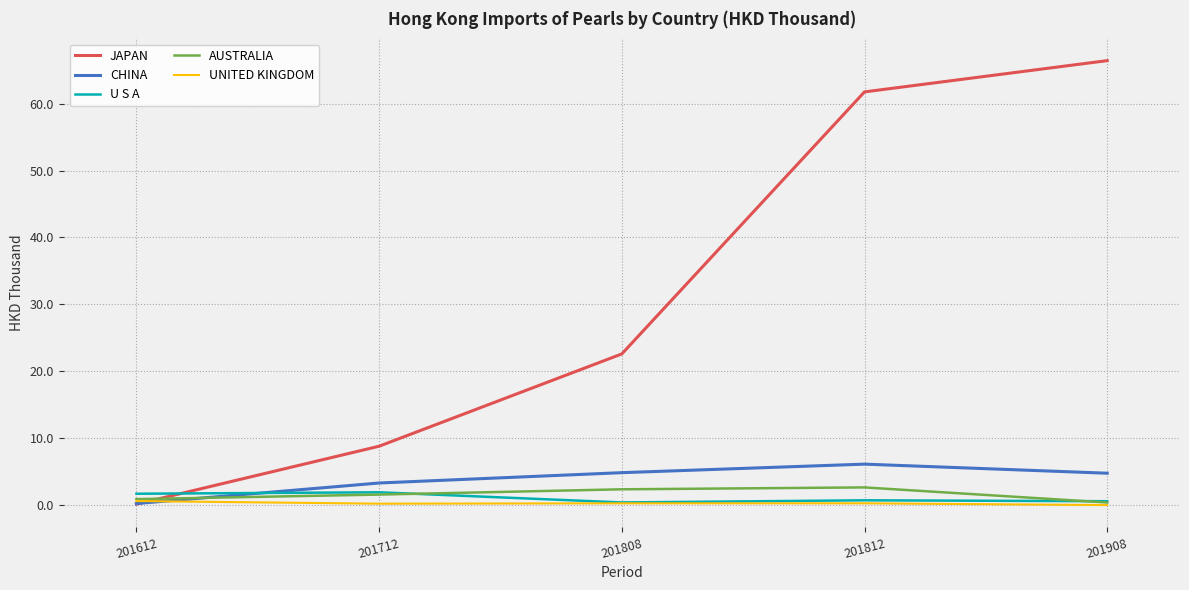

Which series has the largest total across all categories?

JAPAN